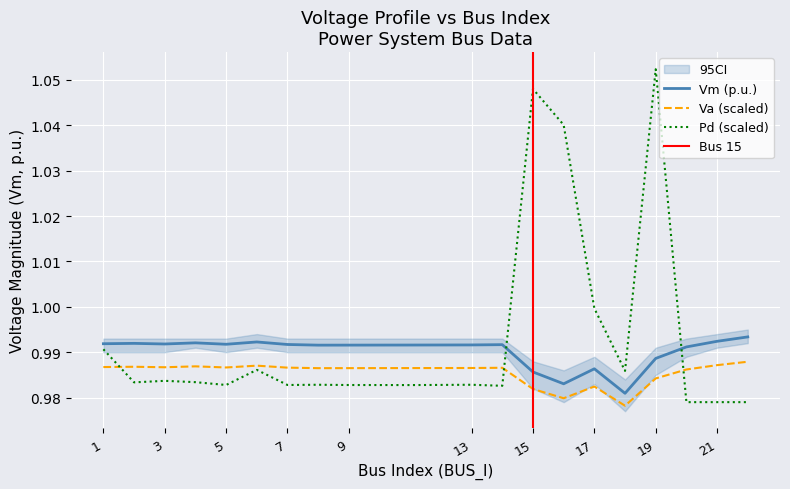

What is the sum of the Va values at 5 and 9?

2.0